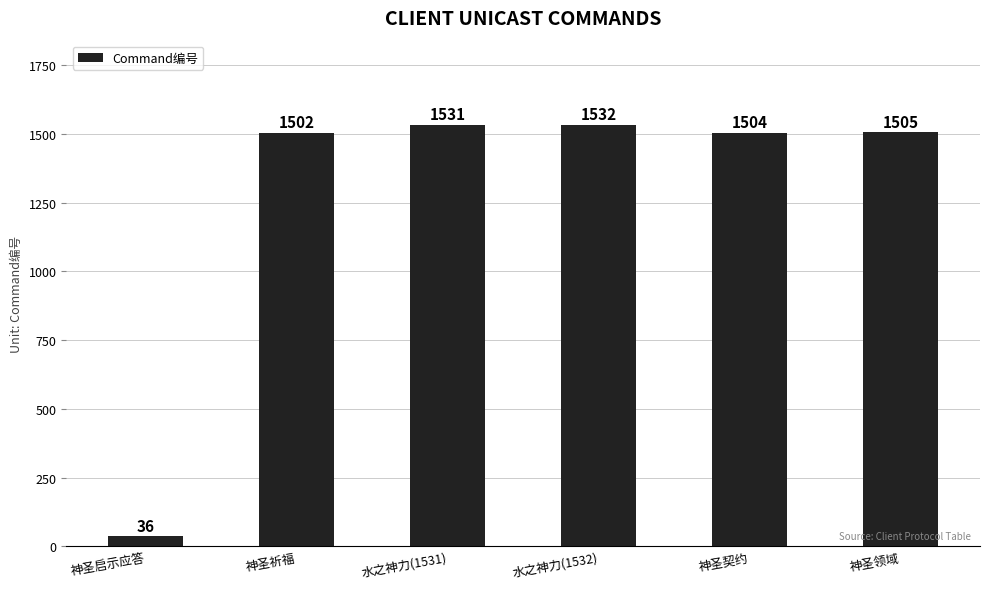

How many values are below 1505?

3